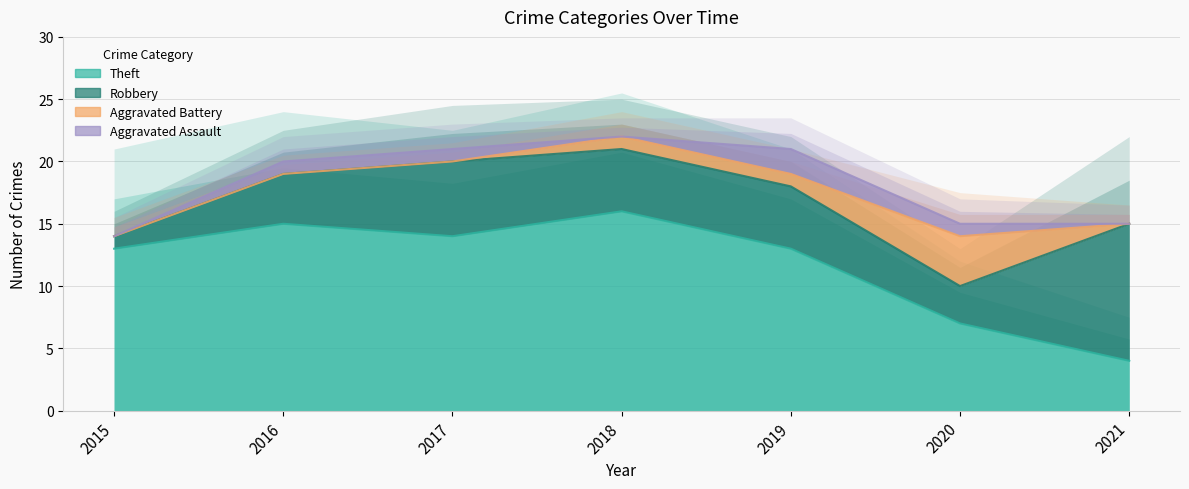

What are all the series names shown in the legend?

Aggravated Assault, Aggravated Battery, Robbery, Theft